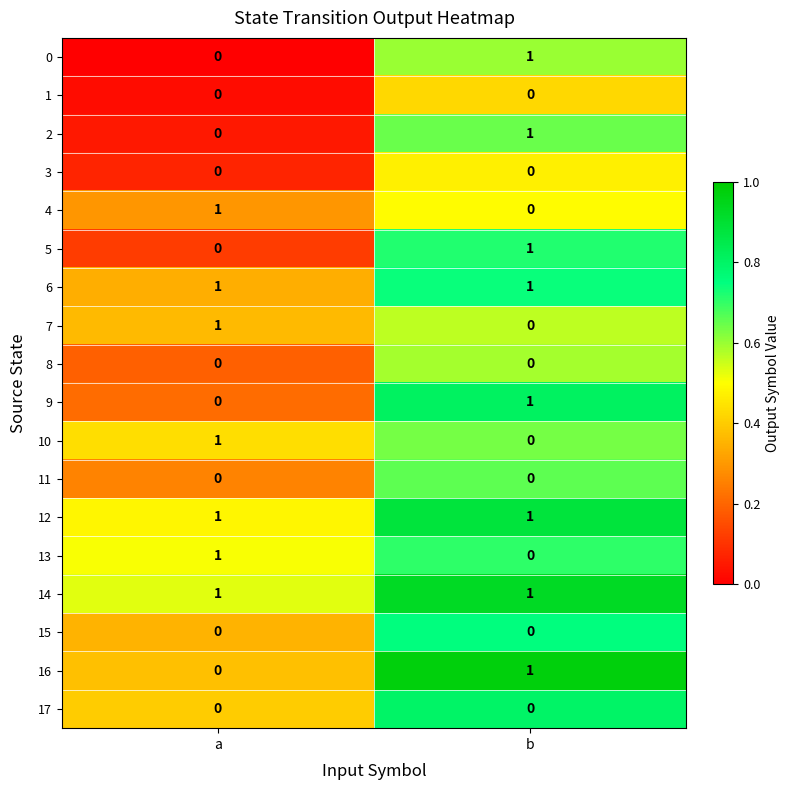

At which category is the sum across all series the highest?

b